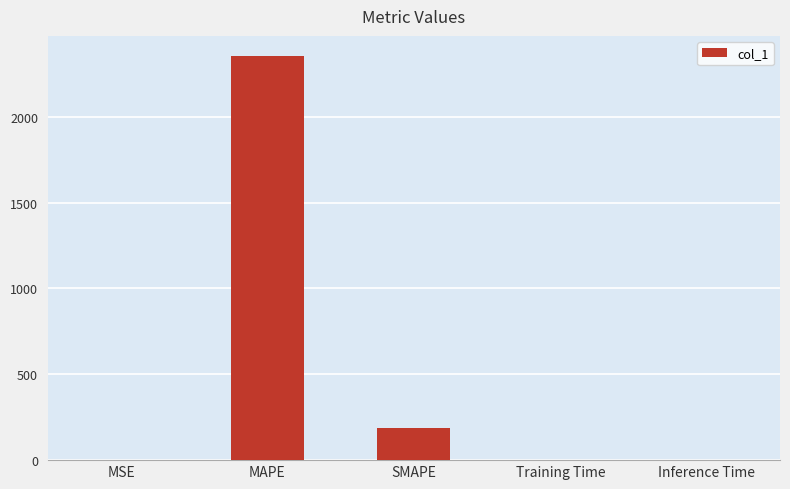

What is the maximum value shown in the chart?

2353.9